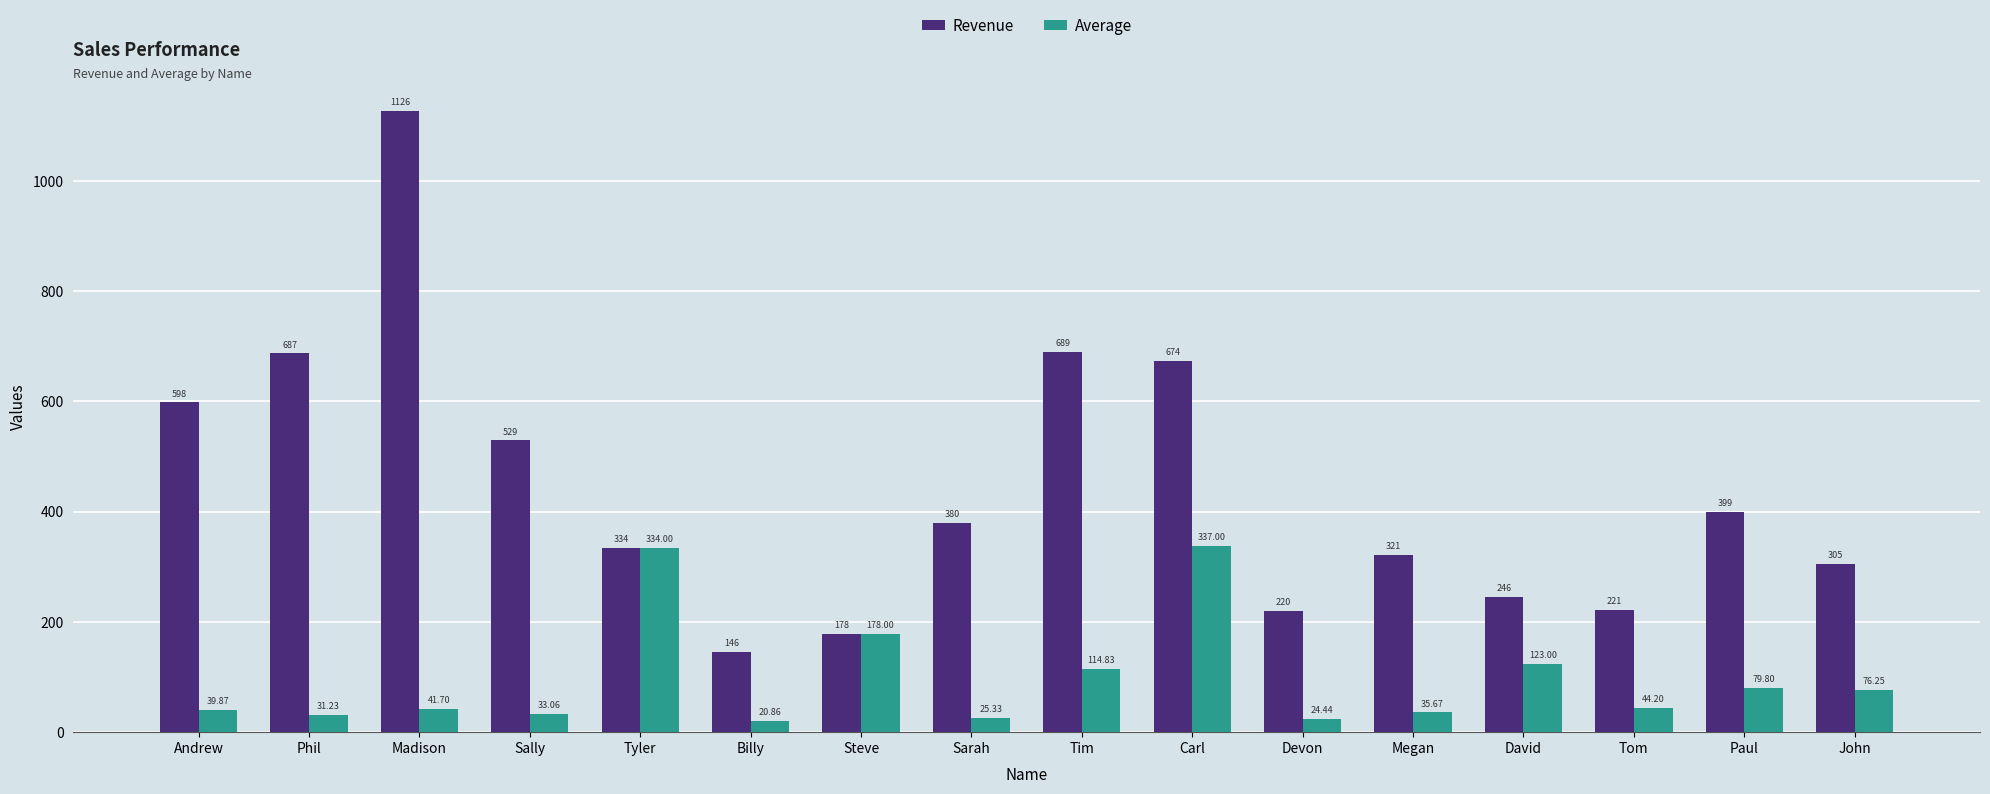

Which category has the highest value in the Average series?

Carl